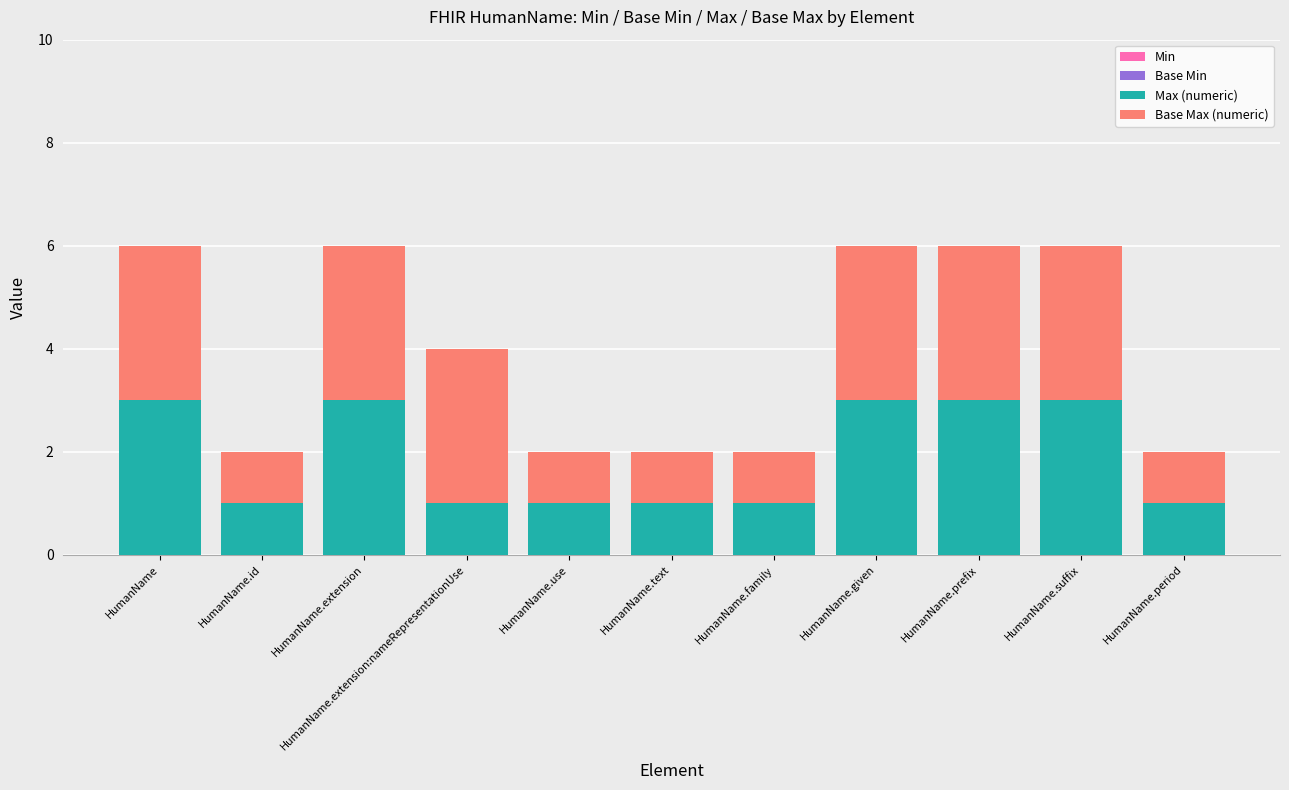

What is the sum of all Max (numeric) values?

21